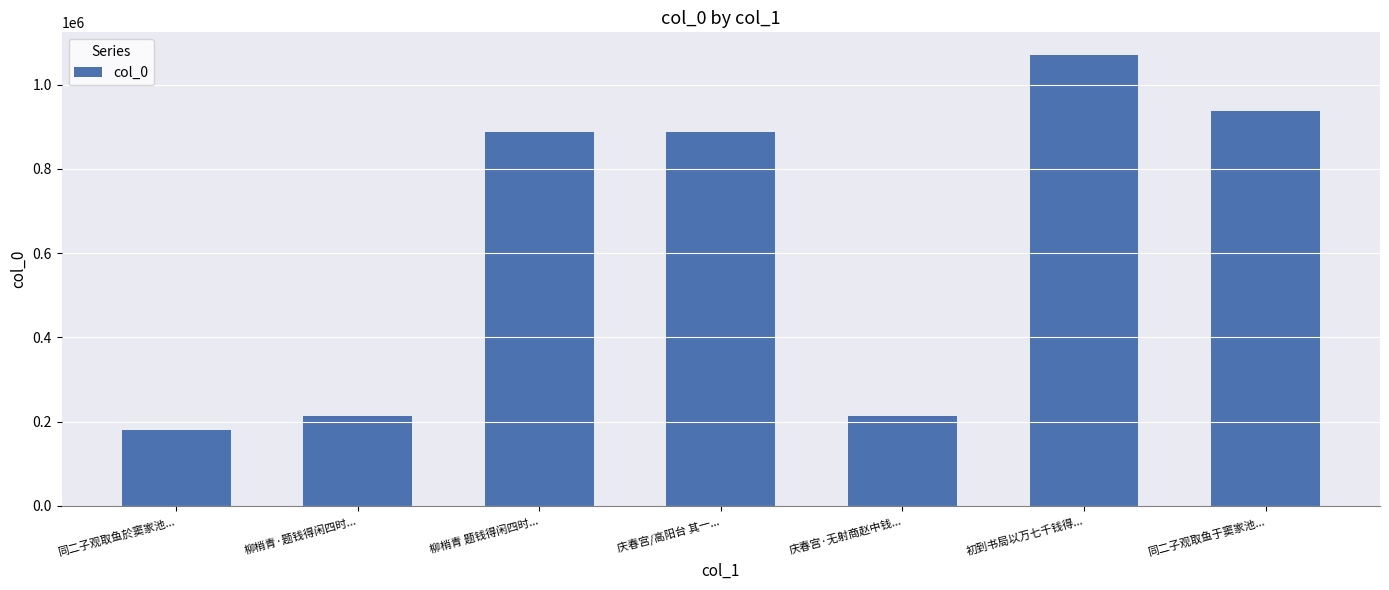

What is the ratio of the value at 同二子观取鱼于窦家池... to the value at 同二子观取鱼於窦家池...?

5.2